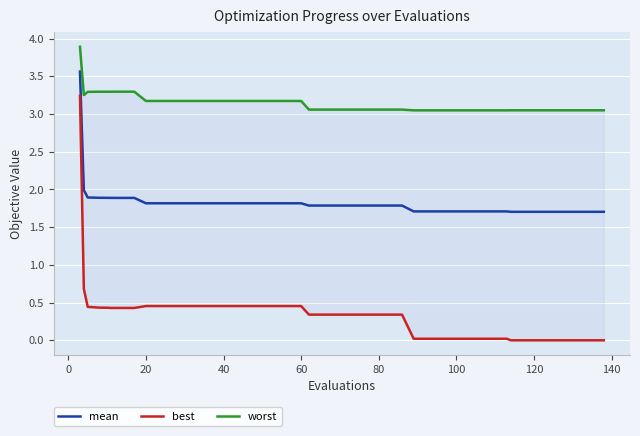

How many lines are shown in the chart?

3